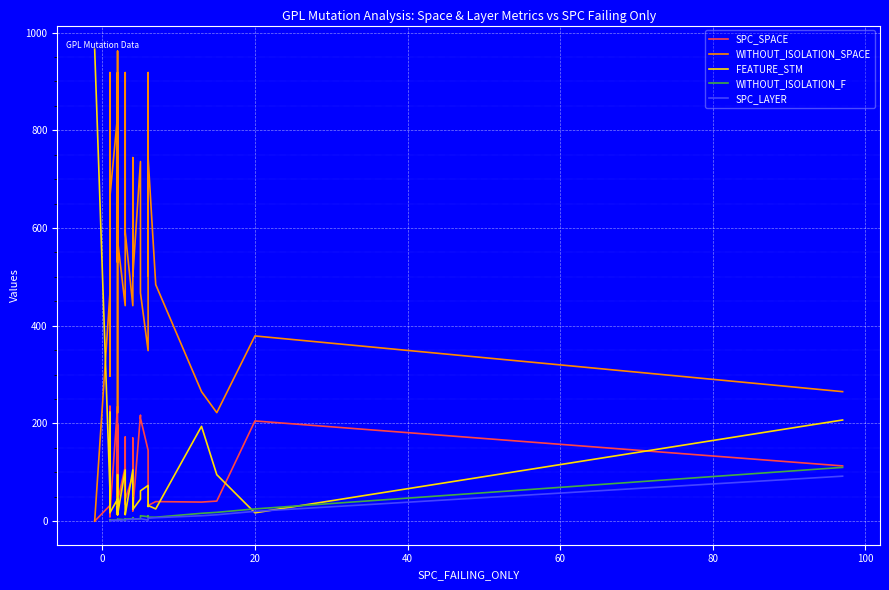

Between 7 and 10, which series saw the biggest shift?

WITHOUT_ISOLATION_SPACE